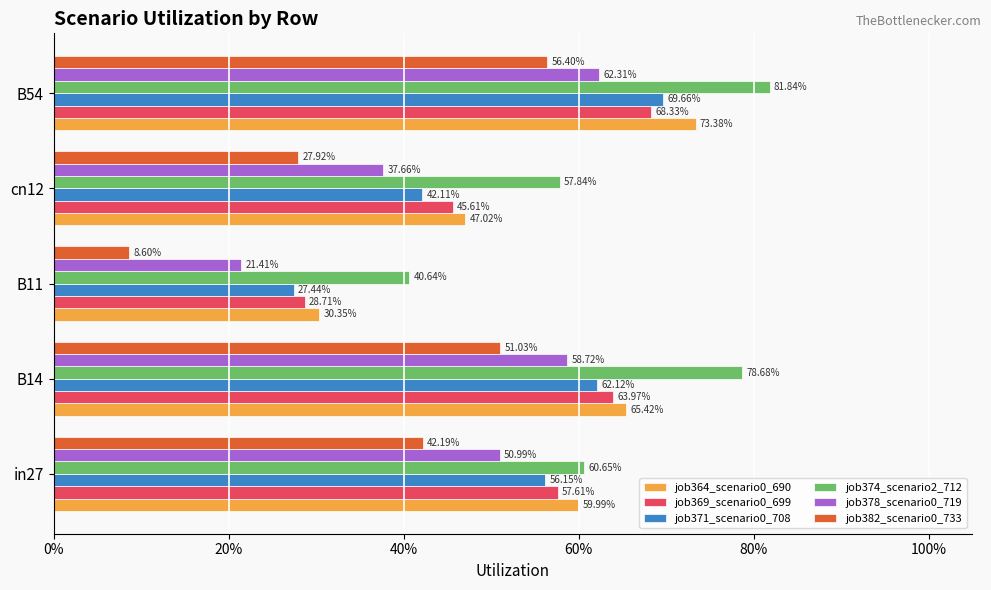

What position from the left is B14?

2